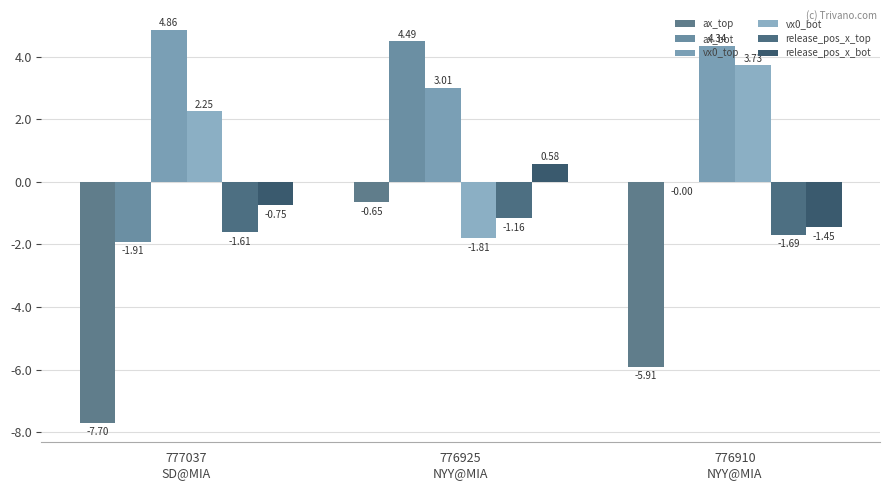

Which category has the lowest value in the vx0_bot series?

776925
NYY@MIA